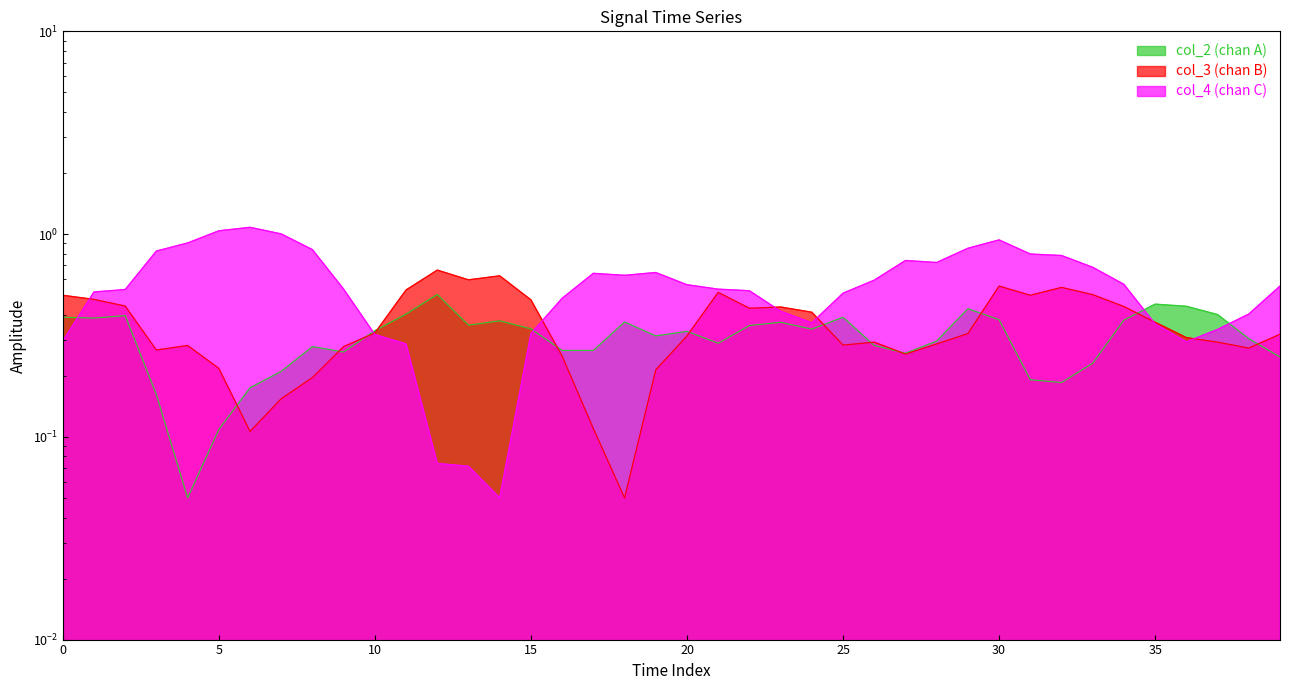

Between 23 and 39, which series saw the biggest shift?

col_4